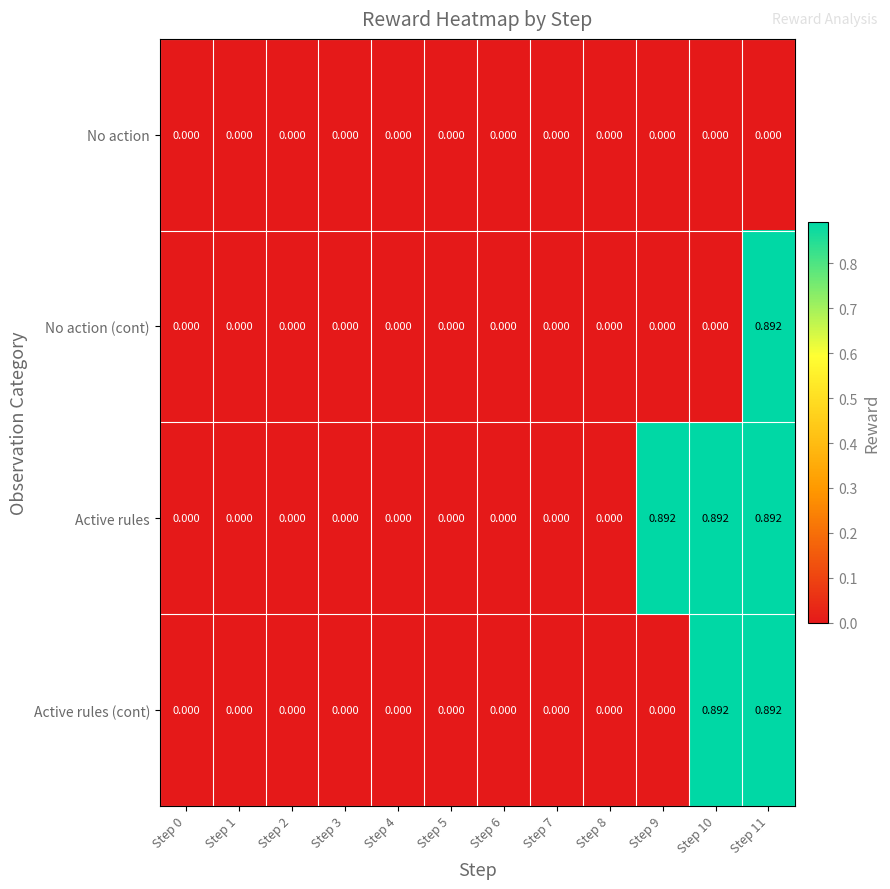

List the series in order of their overall mean, highest first.

Active rules, Active rules (cont), No action (cont), No action